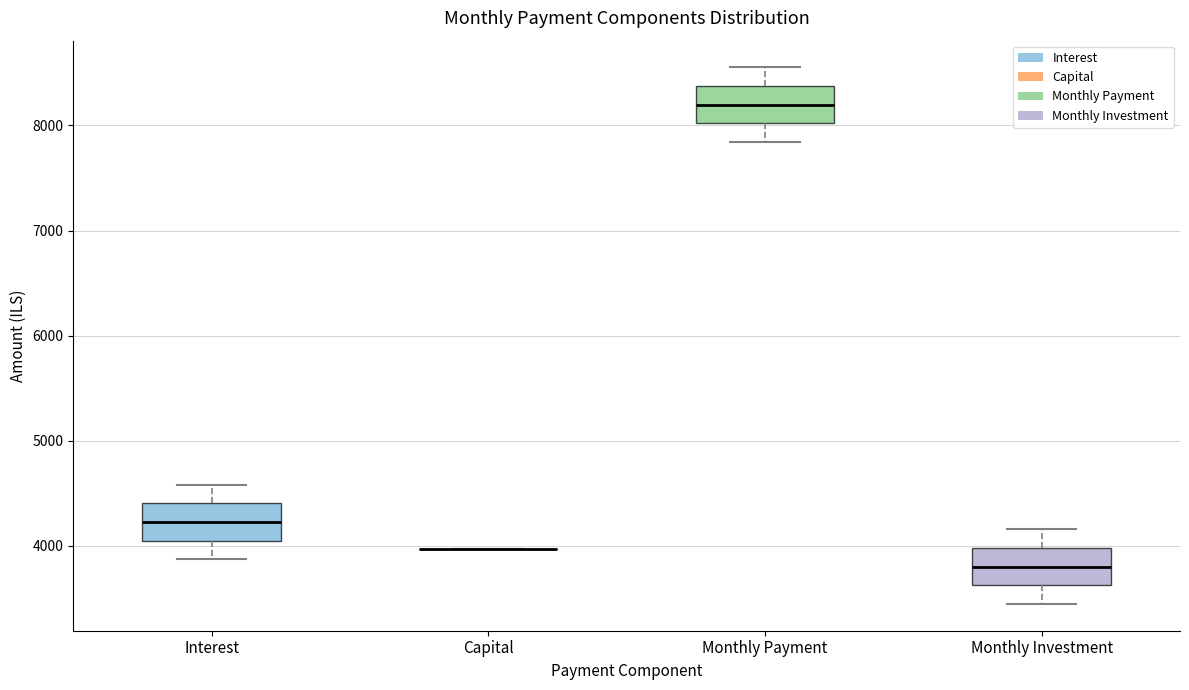

Reading left to right, transcribe this box plot: for each box, give where its median line is, the range the box spans, and where its two whiskers end, as read against the y-axis. The values are not printed on the chart, so give them approximately, as read against the axis.

Interest: median 4200, box 4100 to 4400, whiskers 3900 to 4600
Capital: box collapsed to a line at 4000, whiskers 4000 to 4000
Monthly Payment: median 8200, box 8000 to 8400, whiskers 7800 to 8600
Monthly Investment: median 3800, box 3600 to 4000, whiskers 3400 to 4200